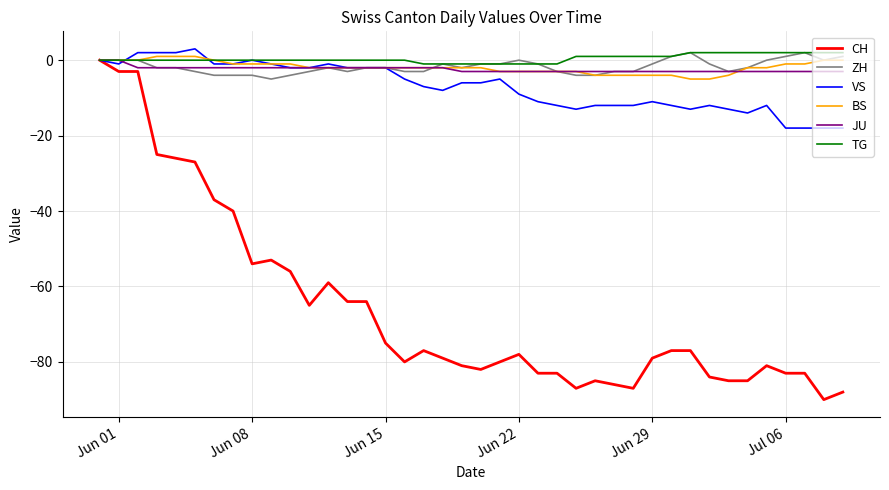

What is the greatest value displayed?

3